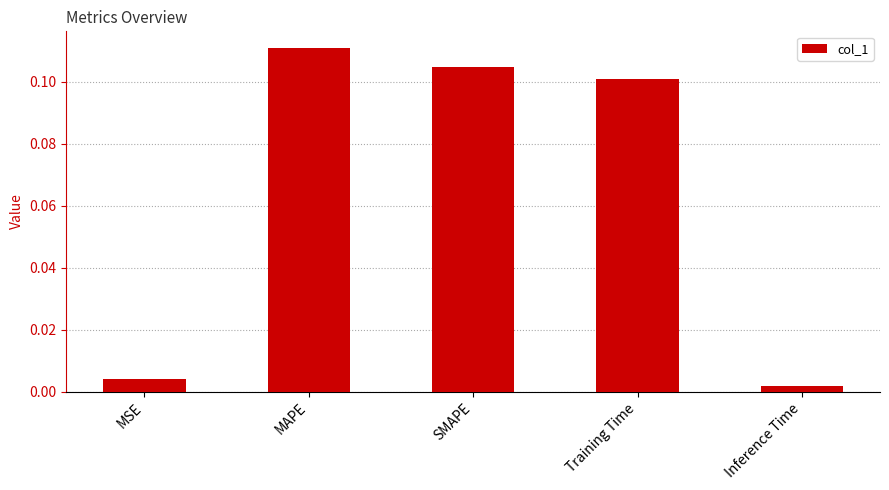

What is the label of the 1st bar from the left?

MSE